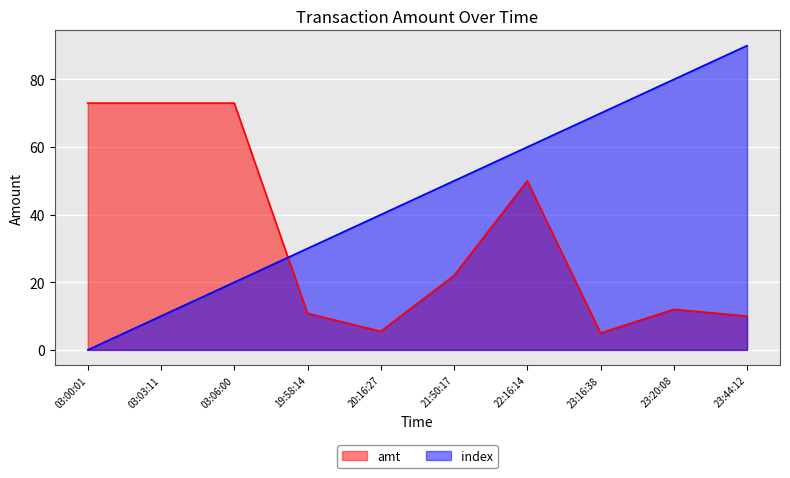

What is the difference between the maximum and minimum values in the amt series?

68.0